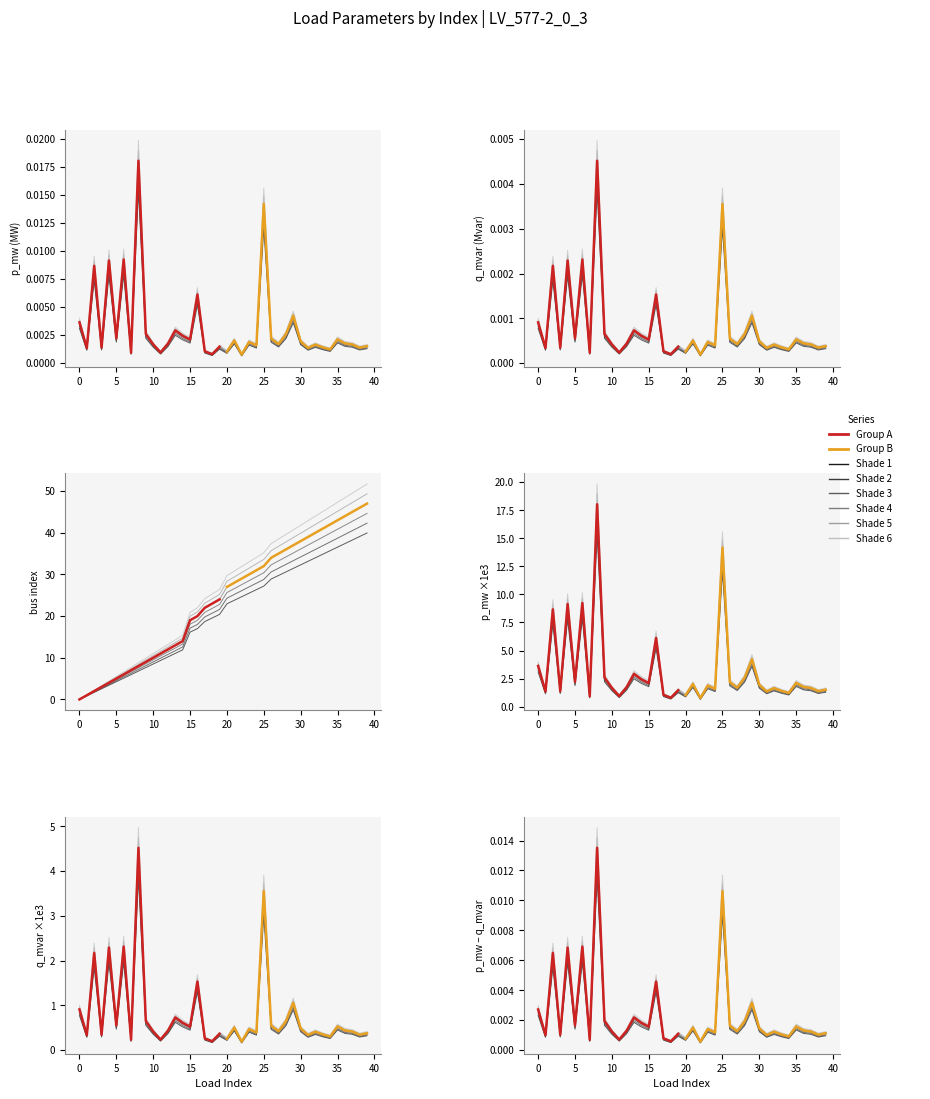

Which has a higher value, 14 or 13?

13